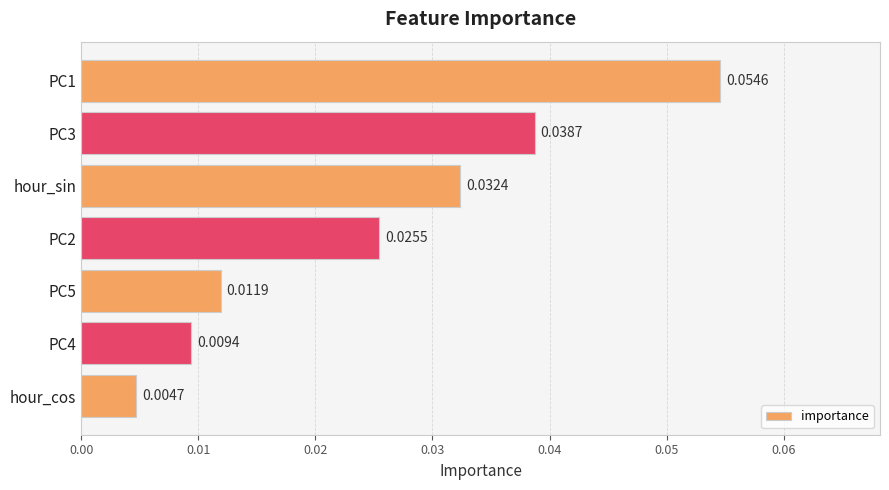

List the labels in order of value, smallest first.

hour_cos, PC4, PC5, PC2, hour_sin, PC3, PC1